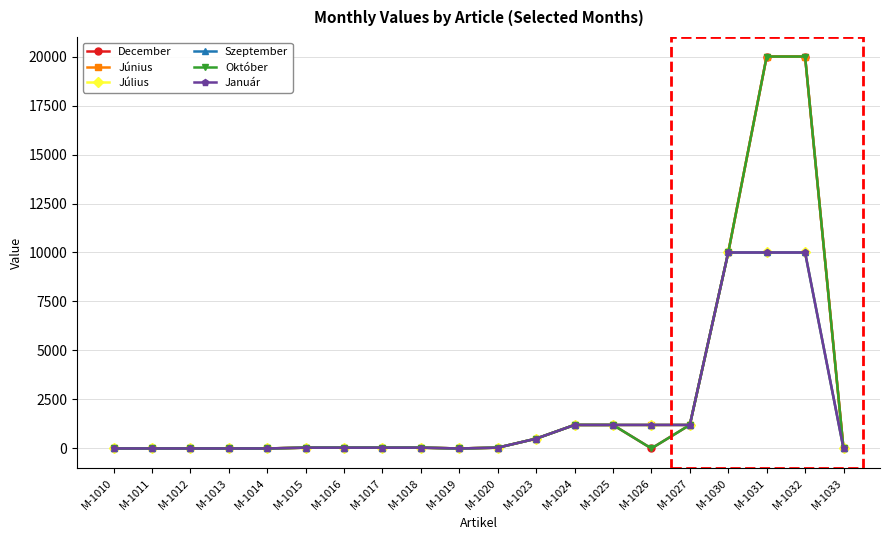

Is this an area chart (filled region under the line)?

No